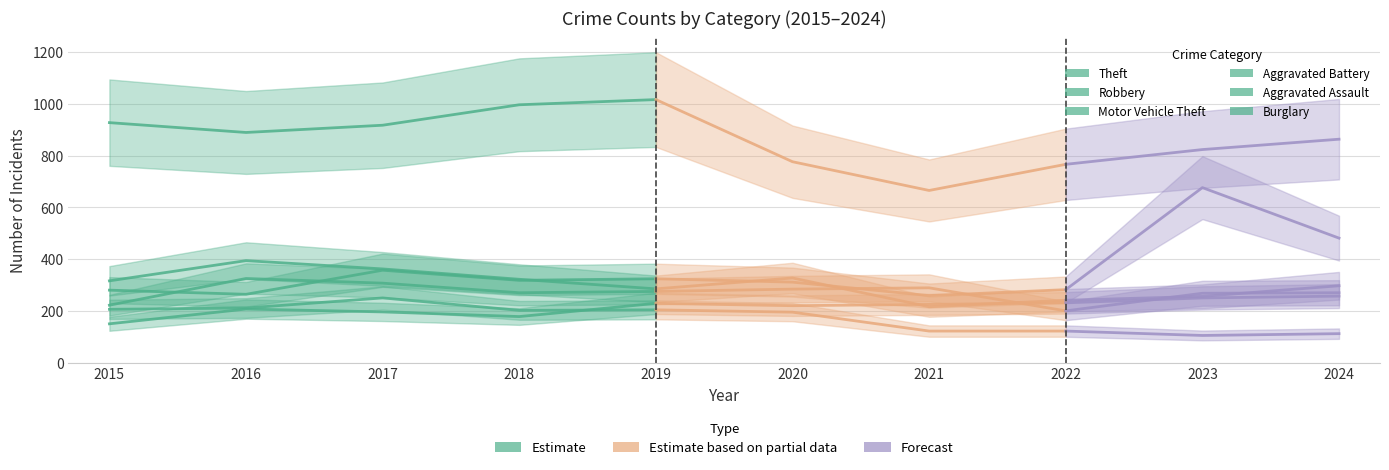

Between 2018 and 2017, which is larger?

2018